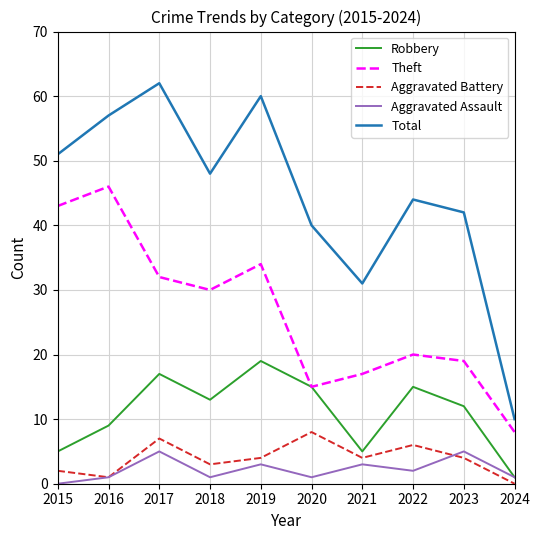

How many lines are shown in the chart?

5